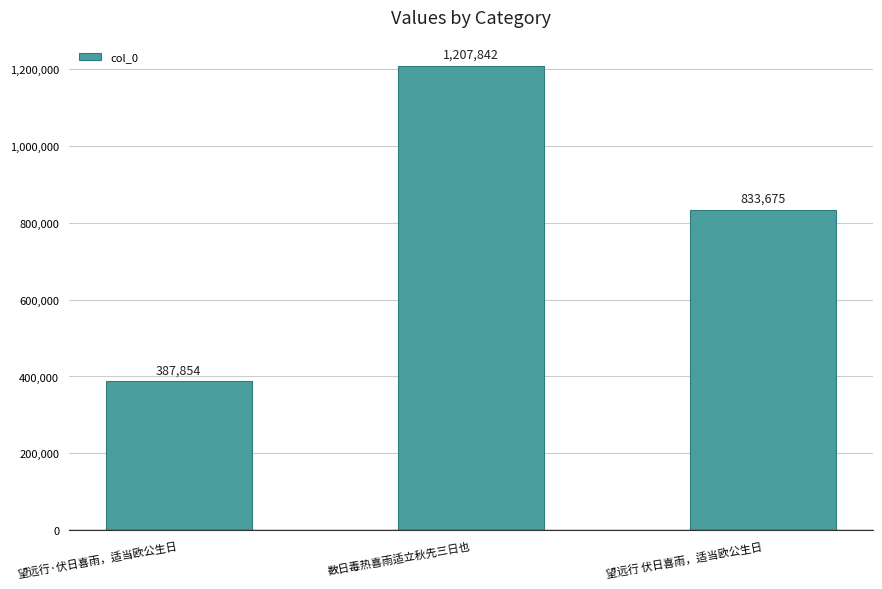

What is the approximate value at 望远行·伏日喜雨，适当欧公生日, to the nearest 10?

387850